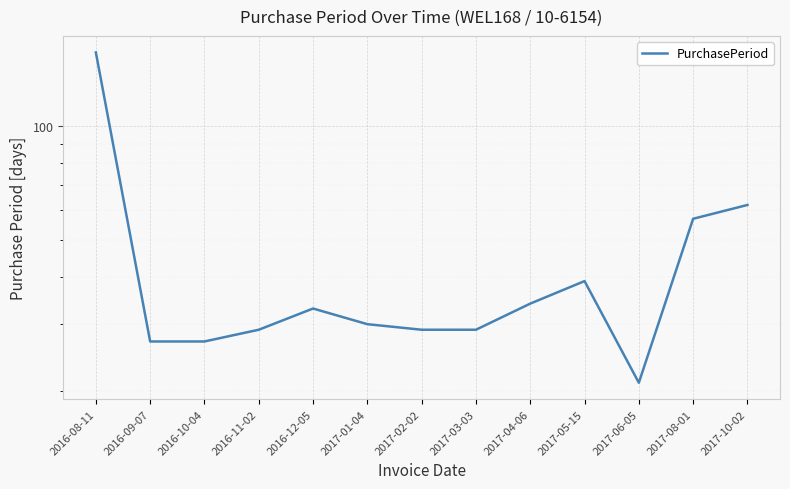

At which category does the data reach its first local peak?

2016-12-05